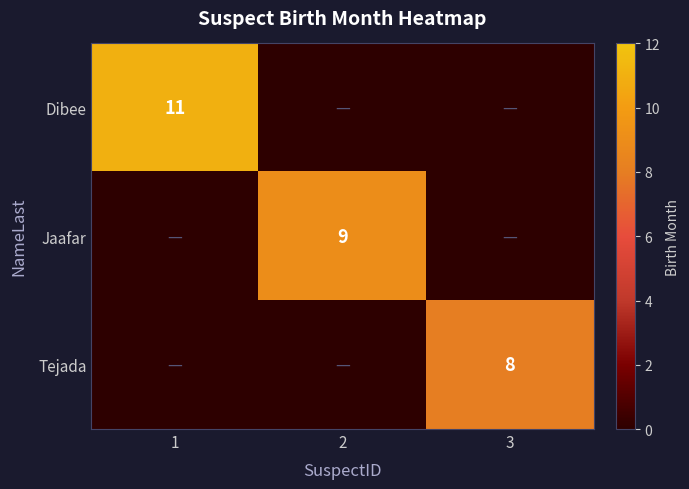

Is it true that Jaafar equals 9 at 2?

True